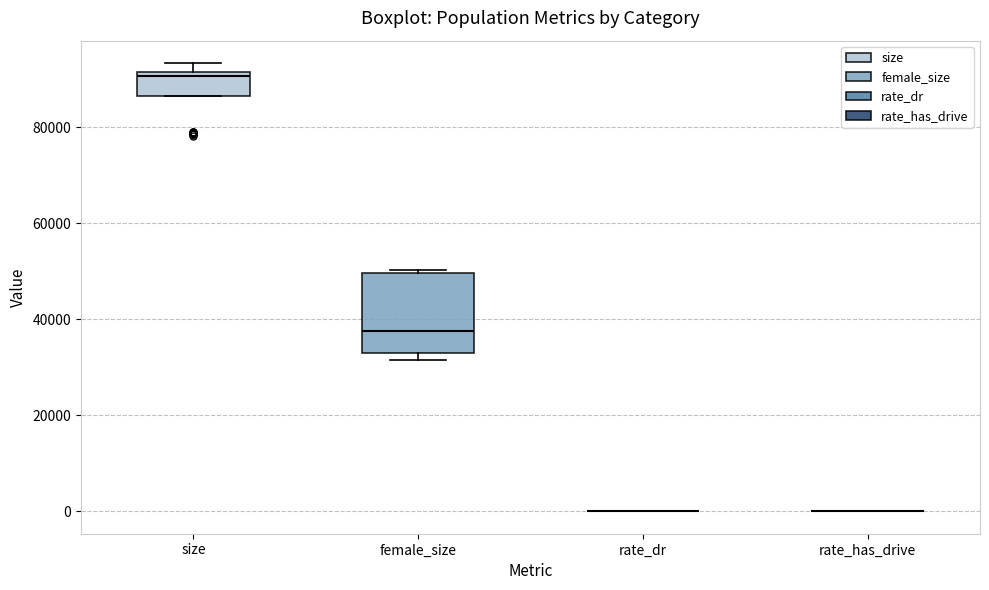

Comparing the boxes themselves (not the whiskers), which one is the tallest?

female_size